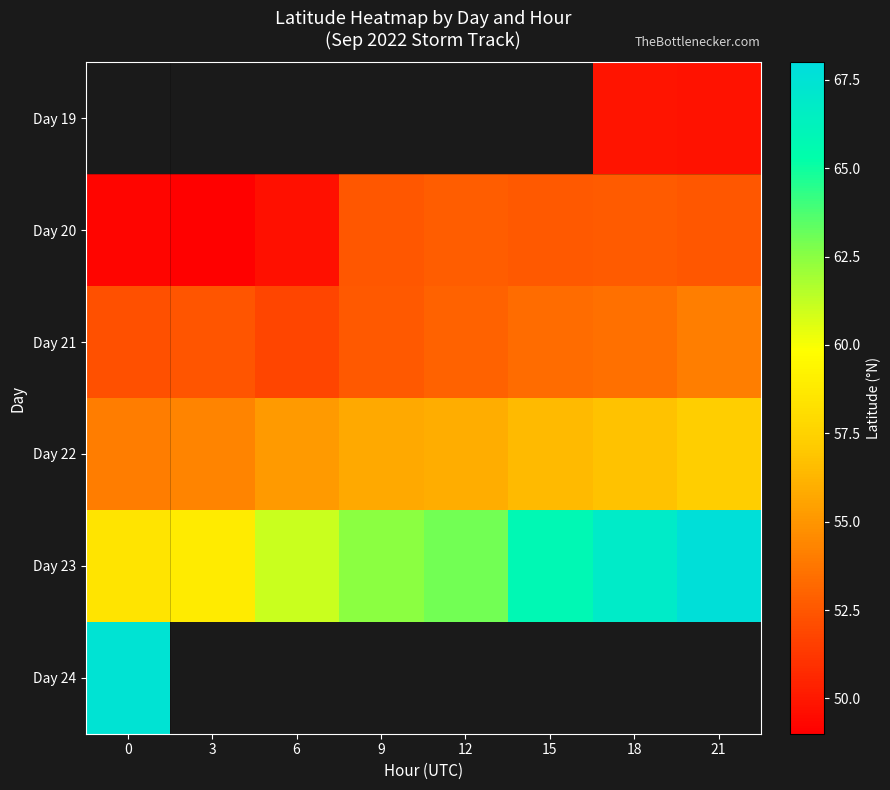

Which series changed the most between 12 and 15?

Day 23